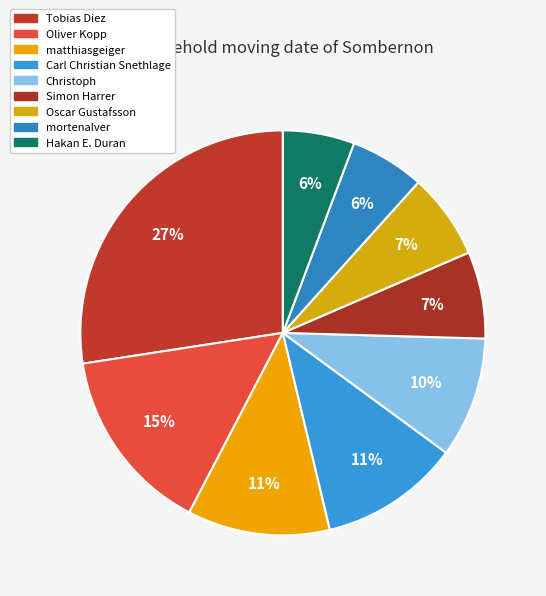

The Simon Harrer slice represents 7% of the pie. True or false?

True